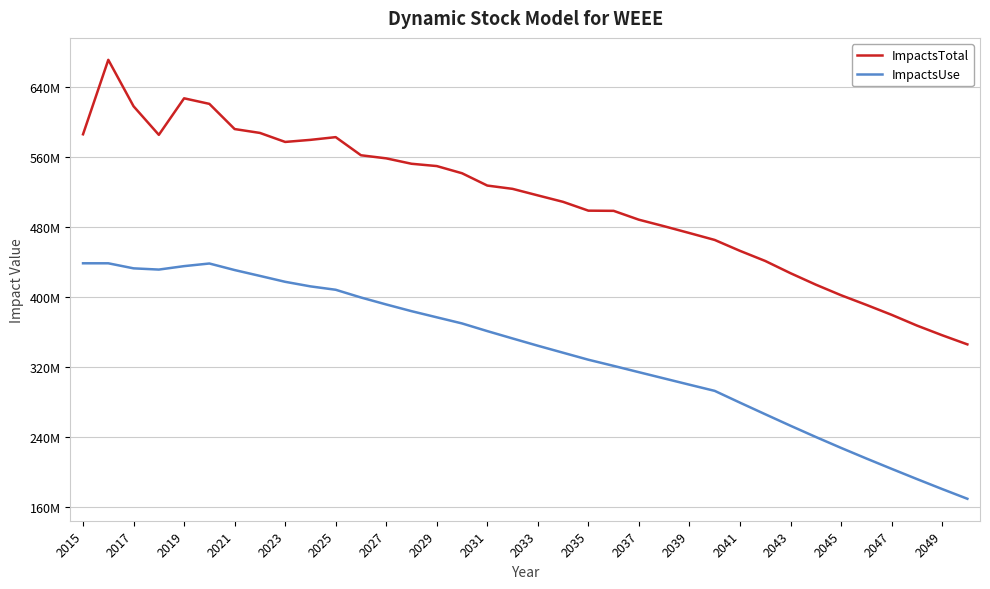

What are all the series names shown in the legend?

ImpactsTotal, ImpactsUse